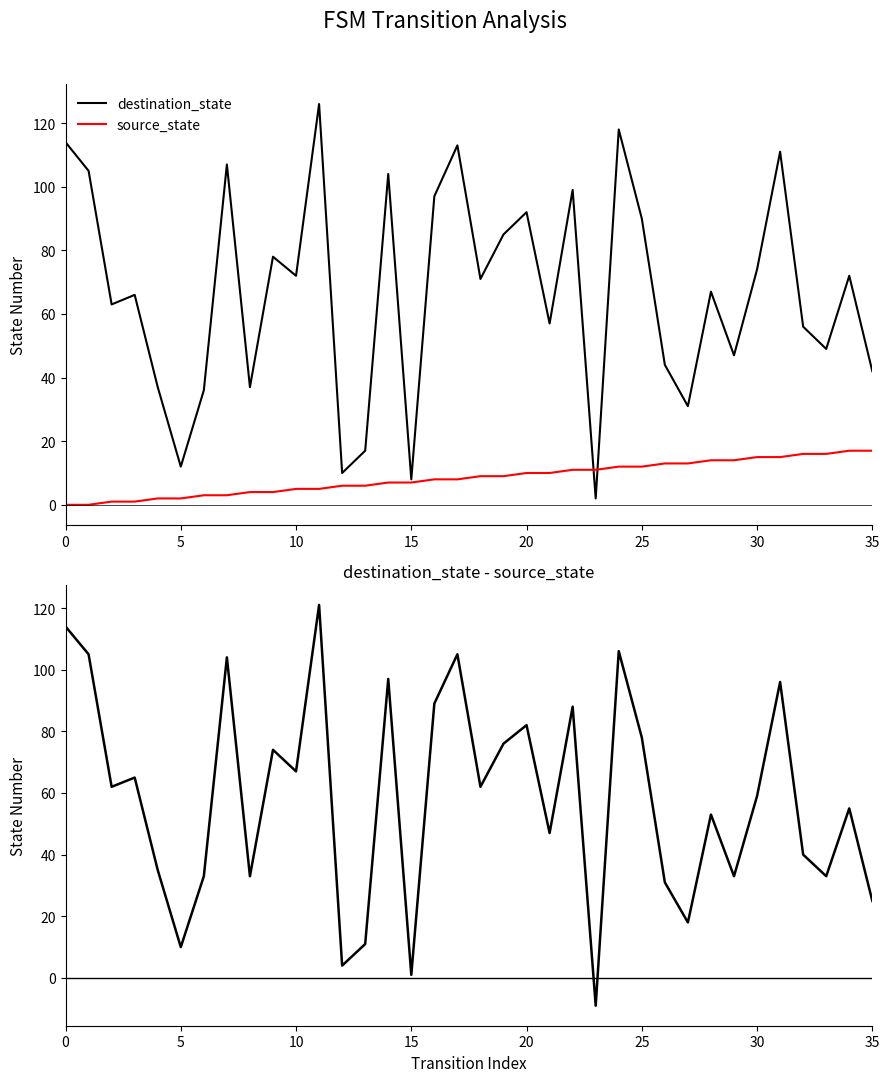

What is the spread (max minus min) of values at 23?

20